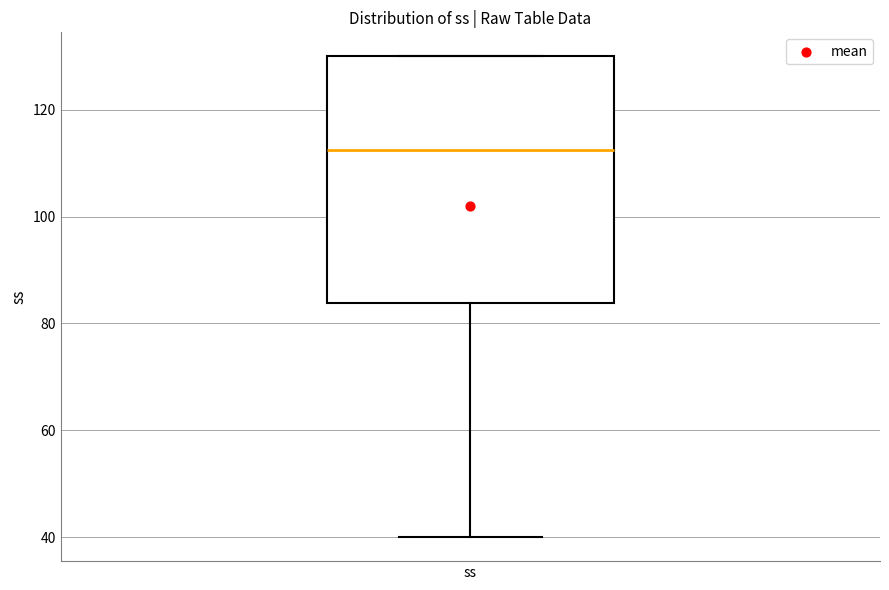

Transcribe this box plot: give where the median line is, the range the box spans, and where the two whiskers end, as read against the y-axis. The values are not printed on the chart, so give them approximately, as read against the axis.

median 112, box 84 to 130, whiskers 40 to 130